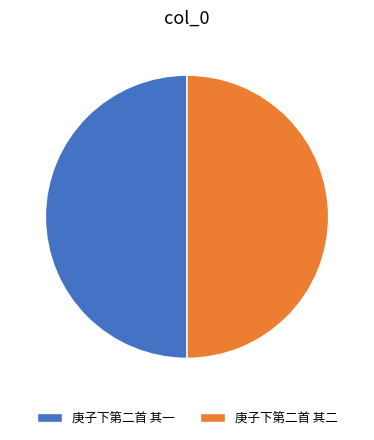

Is it true that 庚子下第二首 其一 is 50% of the pie?

True